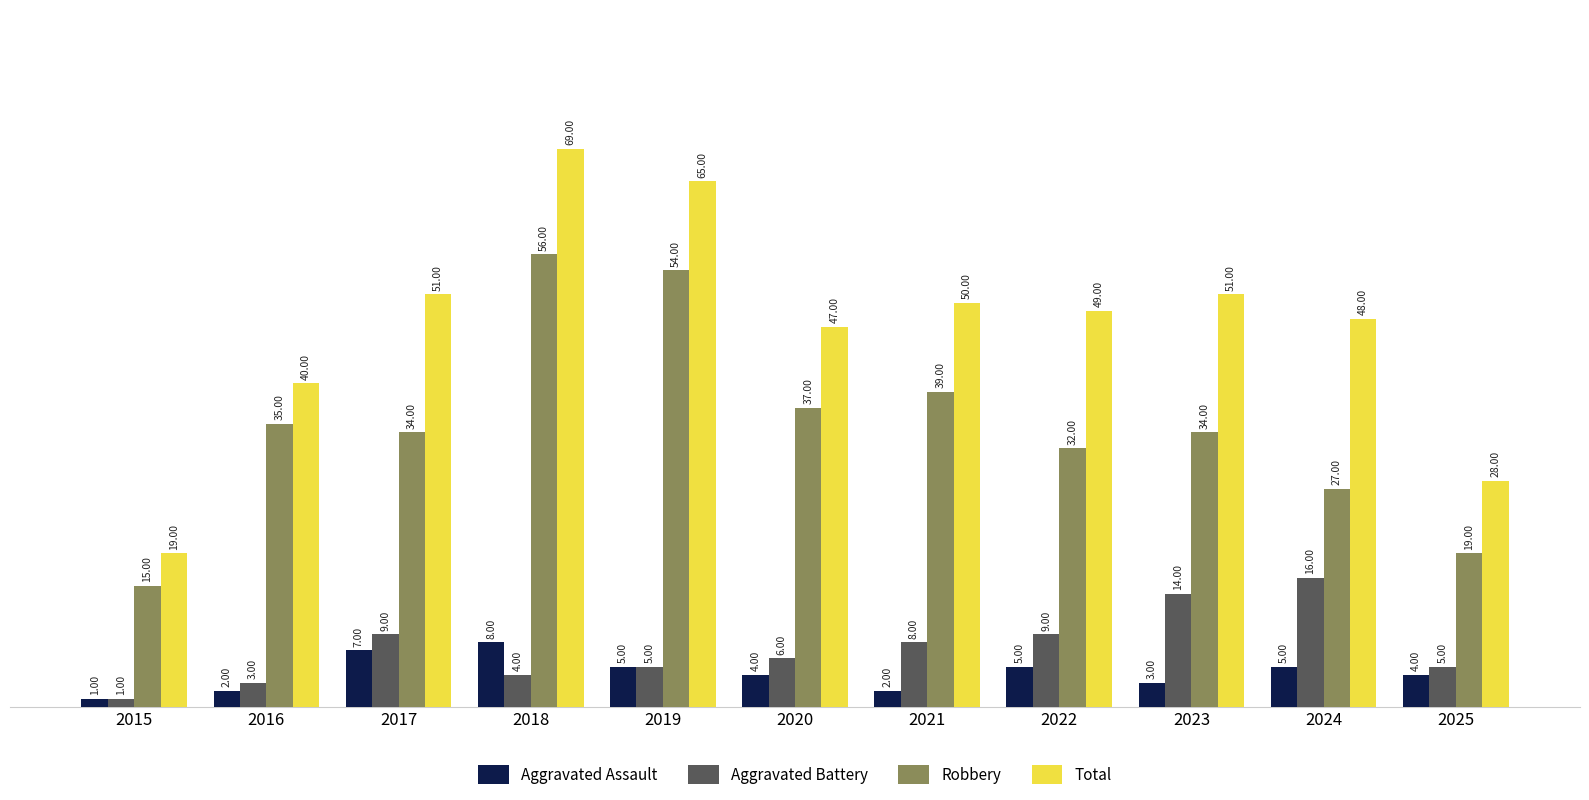

What is the greatest value displayed?

69